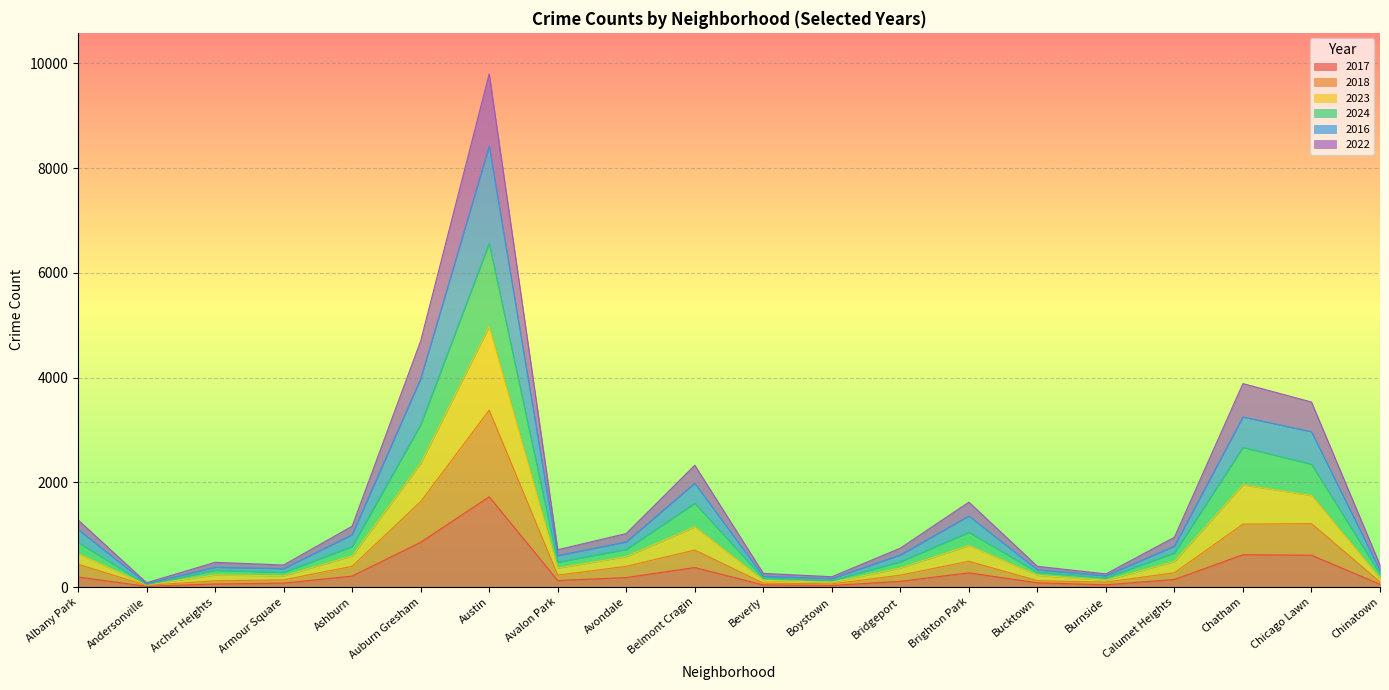

Rank the categories by 2024 value from highest to lowest.

Austin, Auburn Gresham, Chatham, Chicago Lawn, Belmont Cragin, Brighton Park, Albany Park, Ashburn, Avondale, Calumet Heights, Bridgeport, Avalon Park, Archer Heights, Armour Square, Chinatown, Bucktown, Beverly, Burnside, Boystown, Andersonville